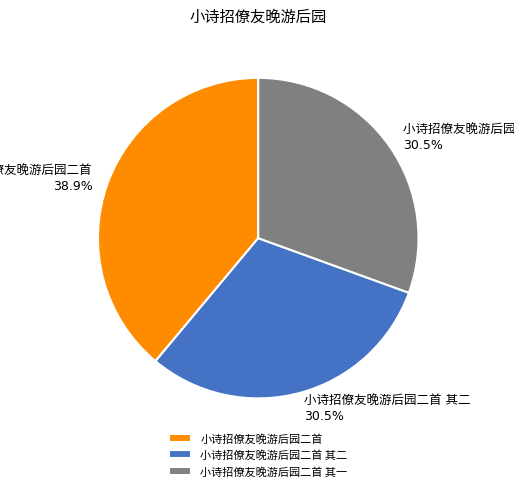

Is there a majority slice in this chart?

No